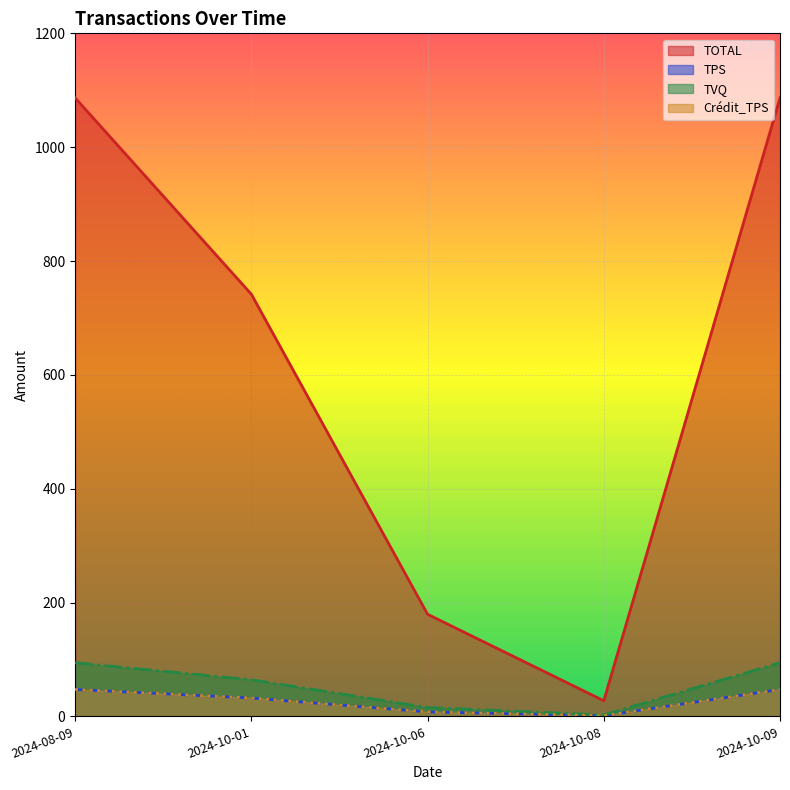

What position from the left is 2024-10-06?

3